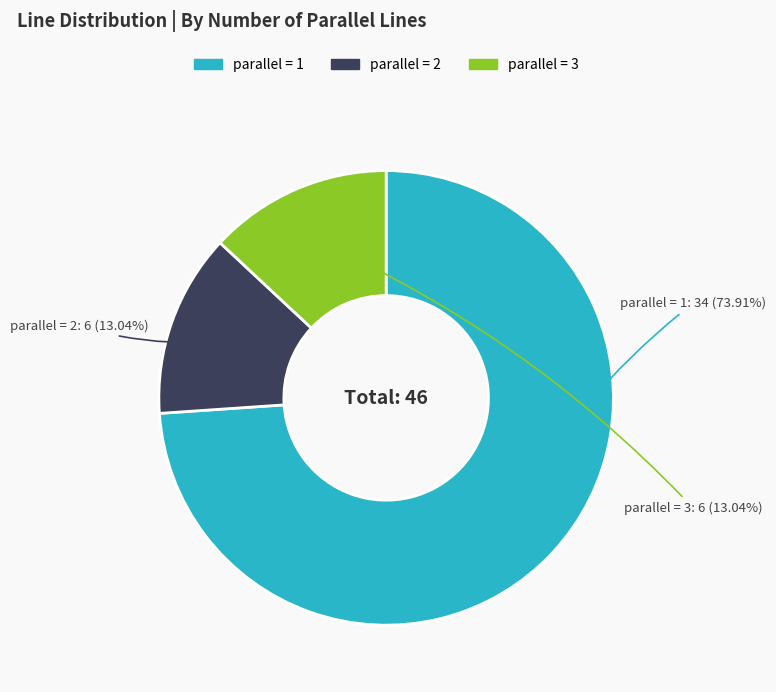

How many segments does this pie chart have?

3